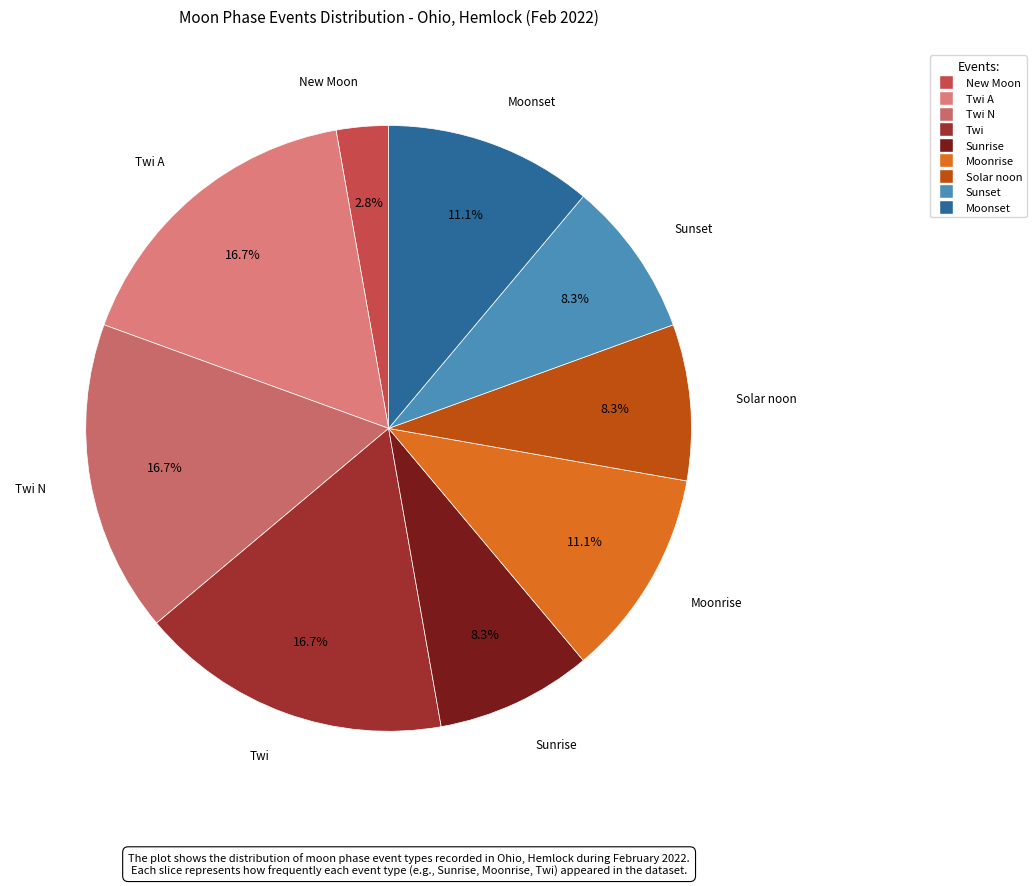

How many segments does this pie chart have?

9